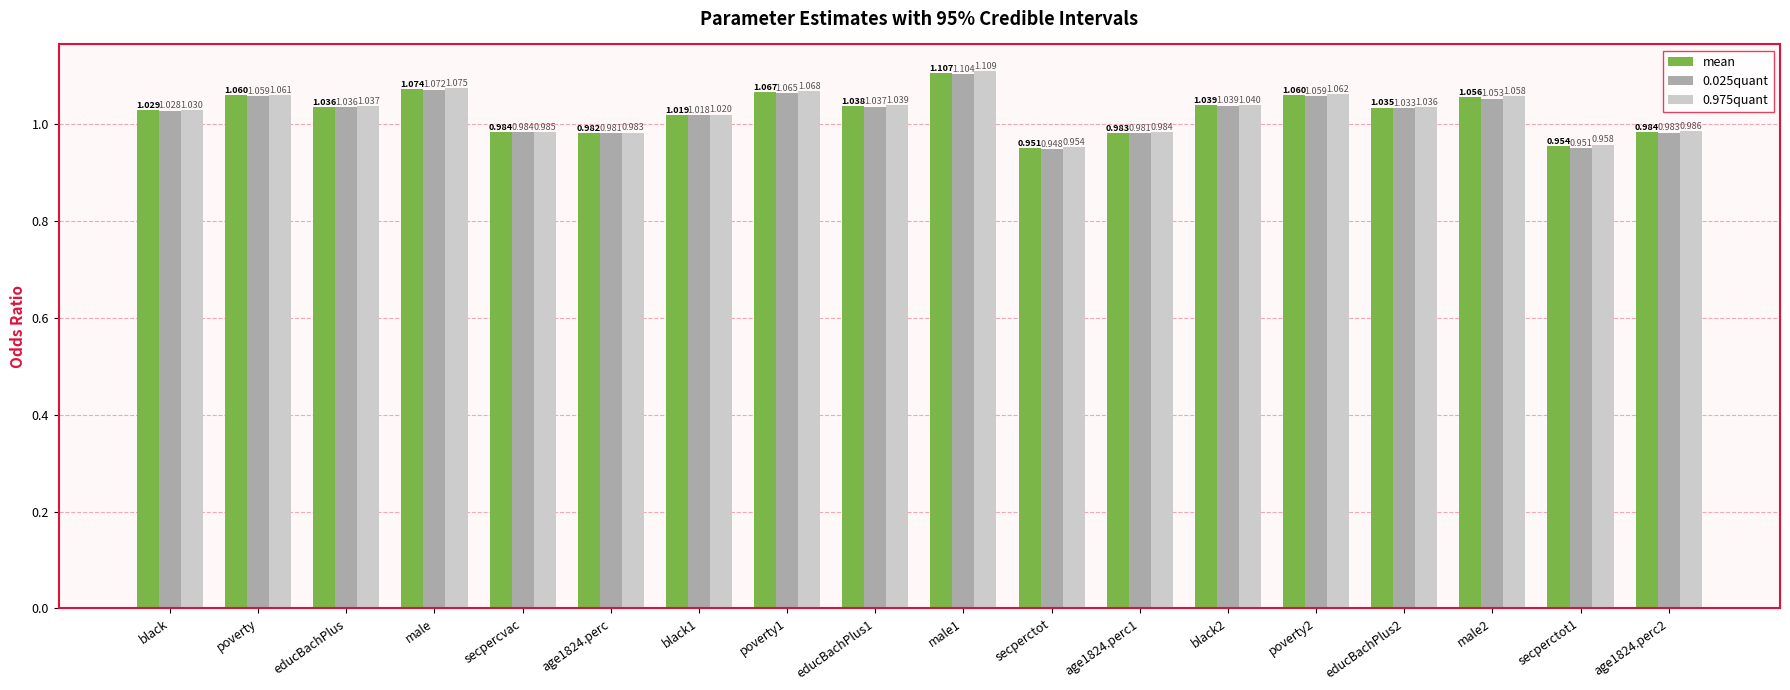

What is the difference between the second highest and minimum values in the 0.025quant series?

0.1